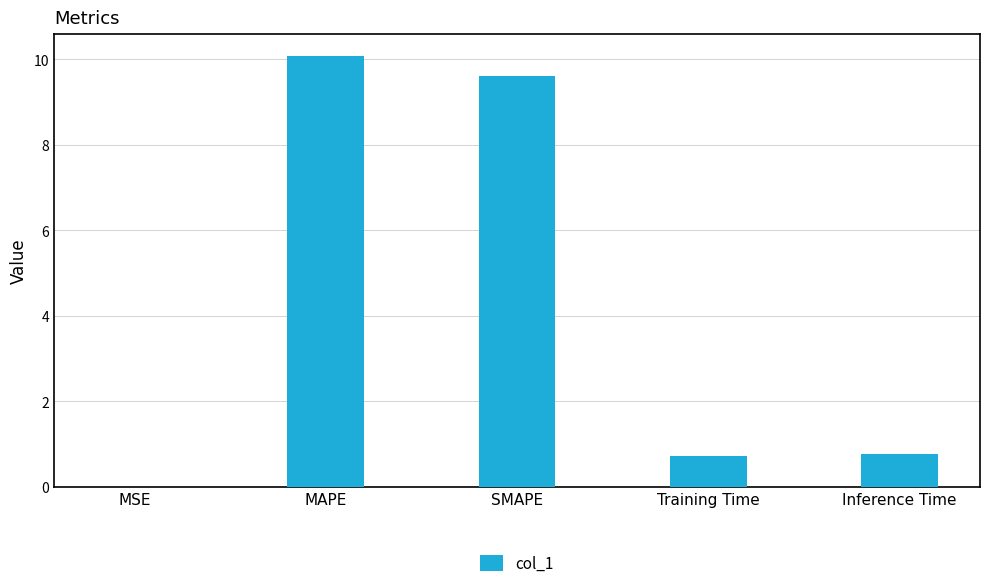

What is the greatest value displayed?

10.1